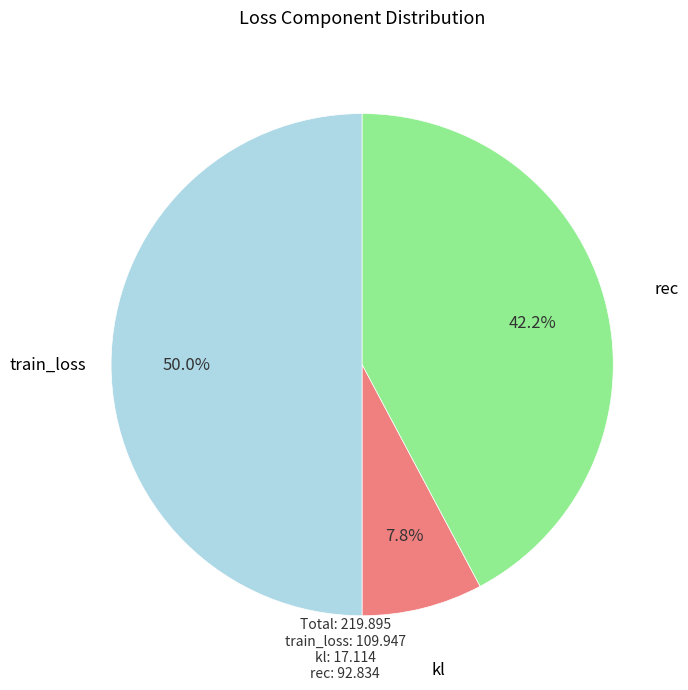

To the nearest percent, what is the difference between the train_loss and kl slice percentages?

42%